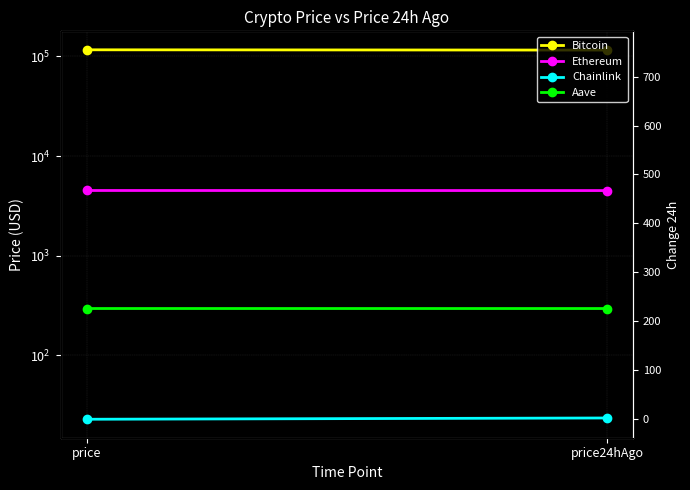

At which label does Aave reach its minimum?

price24hAgo